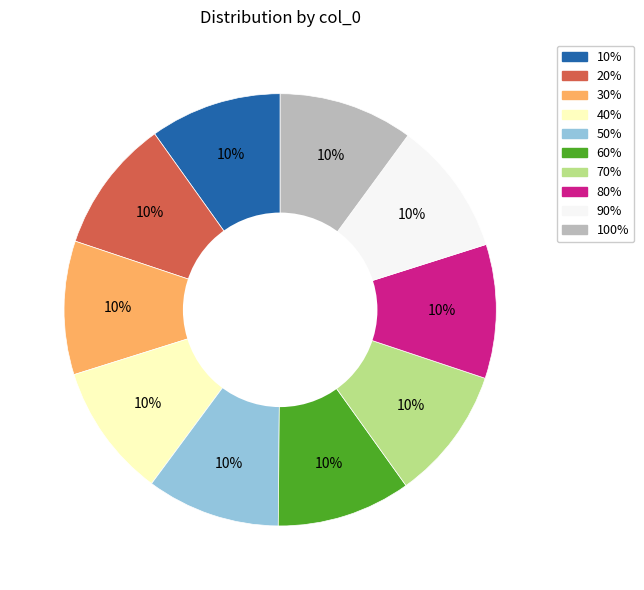

Is there any slice that represents more than half of the pie?

No